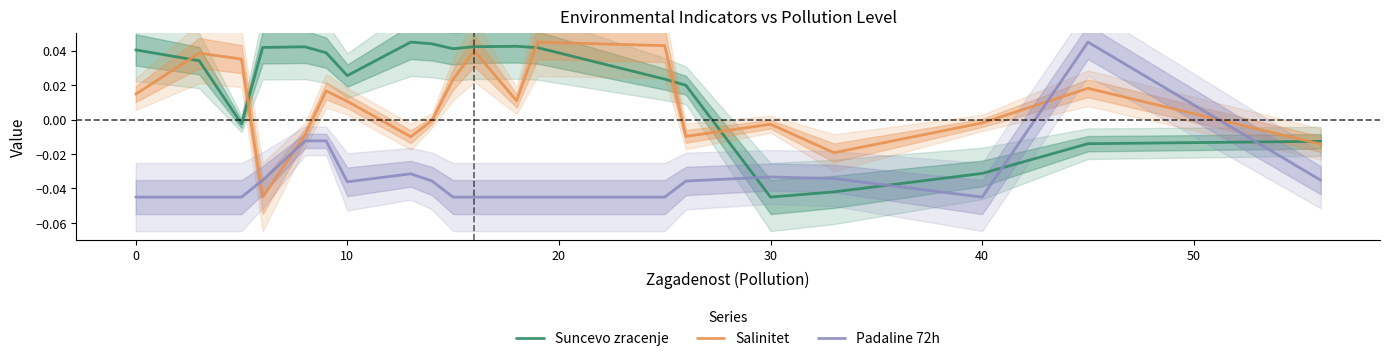

What is the sum of all Padaline 72h values?

-0.7